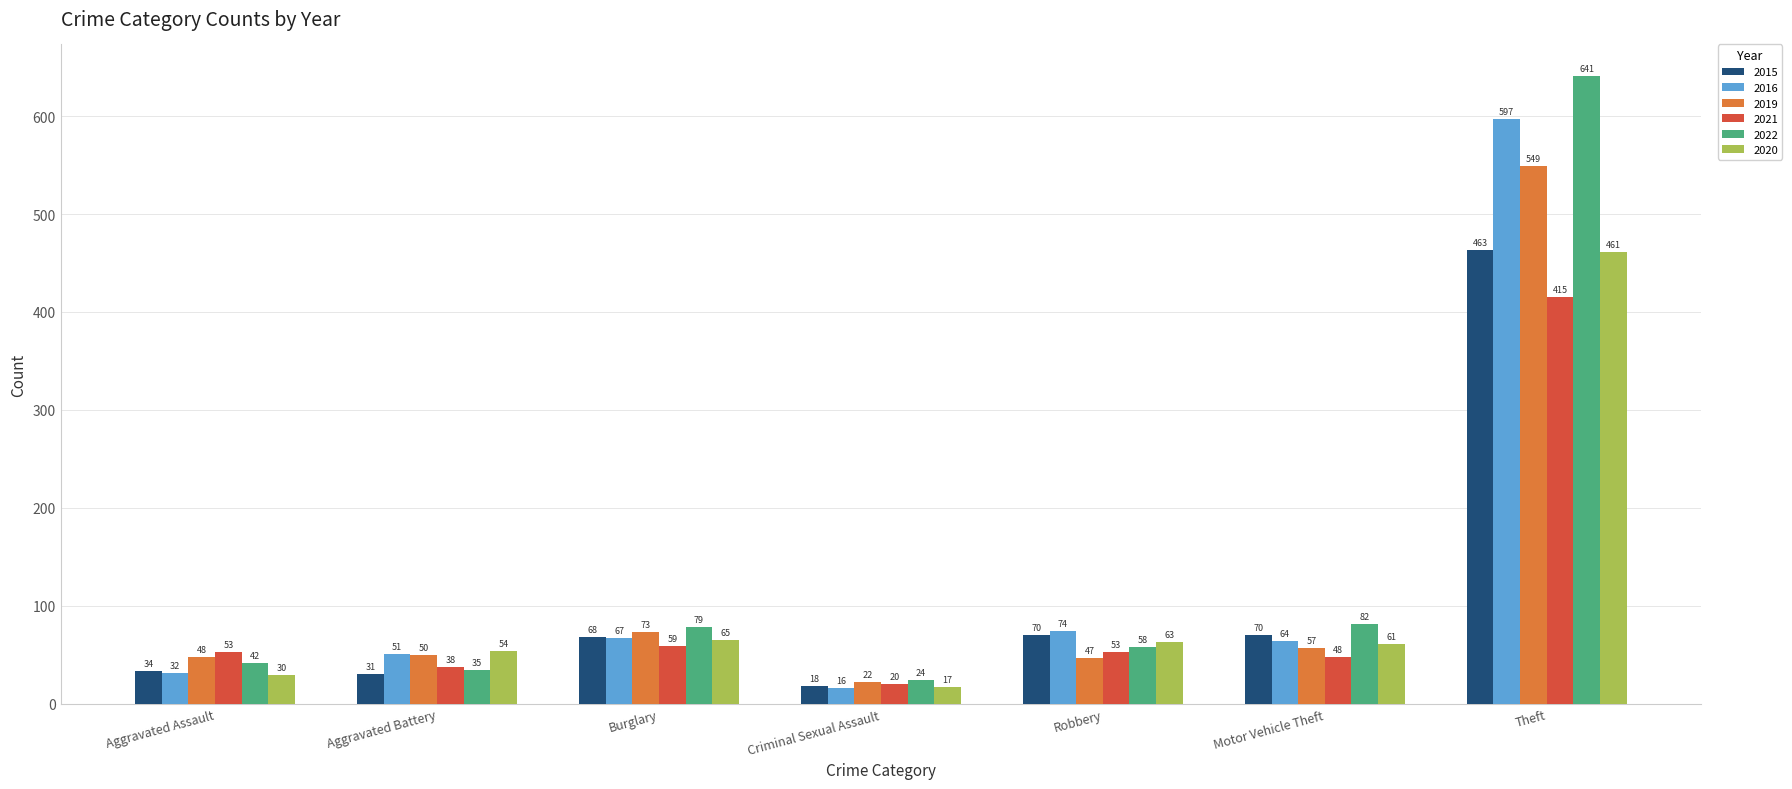

Reading right to left, list all the values displayed in this chart.

2015: Theft=463	Motor Vehicle Theft=70	Robbery=70	Criminal Sexual Assault=18	Burglary=68	Aggravated Battery=31	Aggravated Assault=34
2016: Theft=597	Motor Vehicle Theft=64	Robbery=74	Criminal Sexual Assault=16	Burglary=67	Aggravated Battery=51	Aggravated Assault=32
2019: Theft=549	Motor Vehicle Theft=57	Robbery=47	Criminal Sexual Assault=22	Burglary=73	Aggravated Battery=50	Aggravated Assault=48
2021: Theft=415	Motor Vehicle Theft=48	Robbery=53	Criminal Sexual Assault=20	Burglary=59	Aggravated Battery=38	Aggravated Assault=53
2022: Theft=641	Motor Vehicle Theft=82	Robbery=58	Criminal Sexual Assault=24	Burglary=79	Aggravated Battery=35	Aggravated Assault=42
2020: Theft=461	Motor Vehicle Theft=61	Robbery=63	Criminal Sexual Assault=17	Burglary=65	Aggravated Battery=54	Aggravated Assault=30